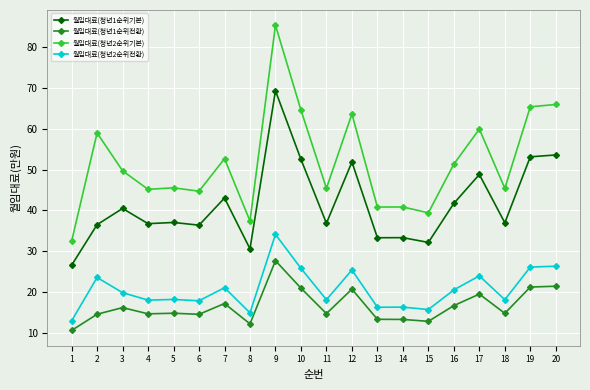

Does the chart have visible grid lines?

Yes